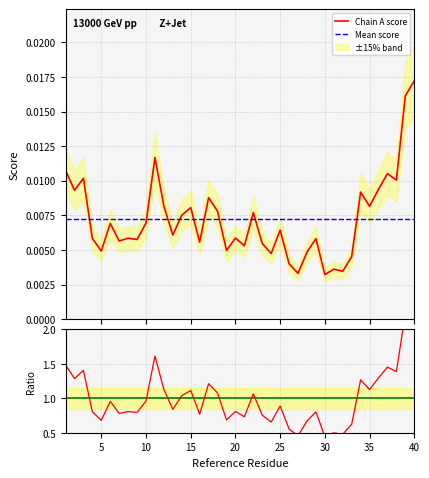

What is the highest value of the Ratio Chain A series?

2.4